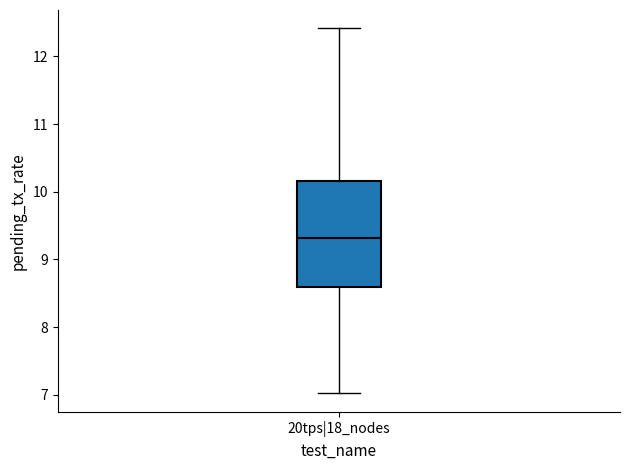

Where does the lower whisker of the box for 20tps|18_nodes end on the y-axis? The values are not printed on the chart, so give them approximately, as read against the axis.

7.0